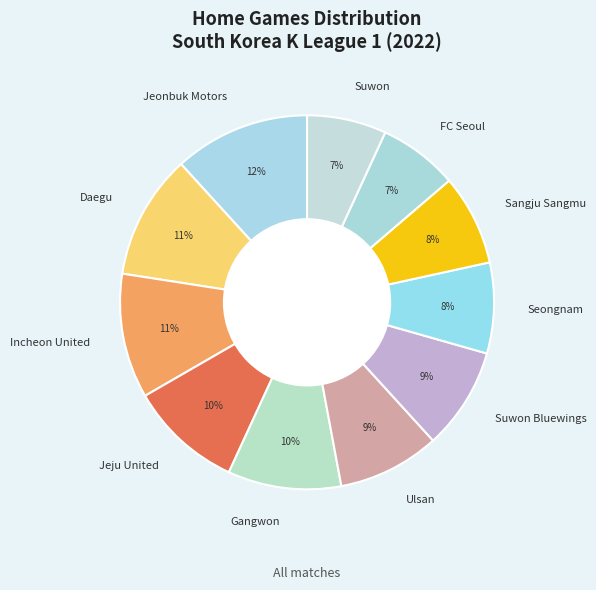

What is the ratio of the value at FC Seoul to the value at Suwon?

1.0